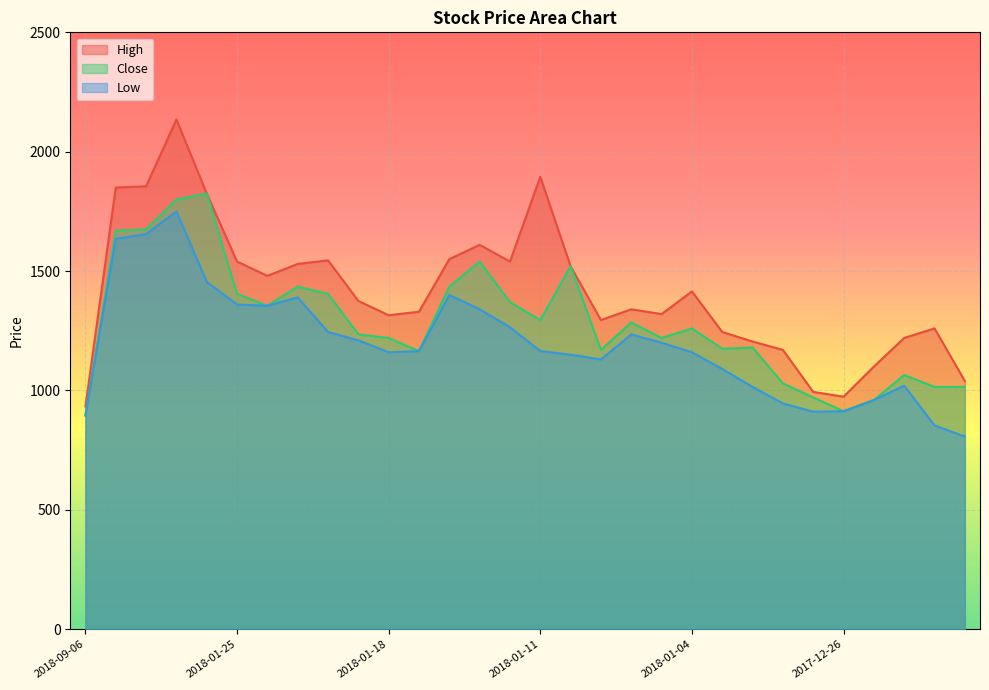

Reading left to right, what are all the values shown in this chart?

High: 933	1850	1855	2135	1825	1540	1480	1530	1545	1375	1315	1330	1550	1610	1540	1895	1520	1295	1340	1320	1415	1245	1205	1170	994	974	1100	1220	1260	1040
Close: 896	1670	1675	1800	1825	1405	1355	1435	1405	1235	1220	1165	1435	1540	1370	1295	1520	1170	1285	1220	1260	1175	1180	1030	971	913	960	1065	1015	1015
Low: 895	1635	1655	1750	1455	1360	1355	1390	1245	1210	1160	1165	1400	1340	1265	1165	1150	1130	1235	1200	1160	1090	1015	946	911	913	960	1020	854	807